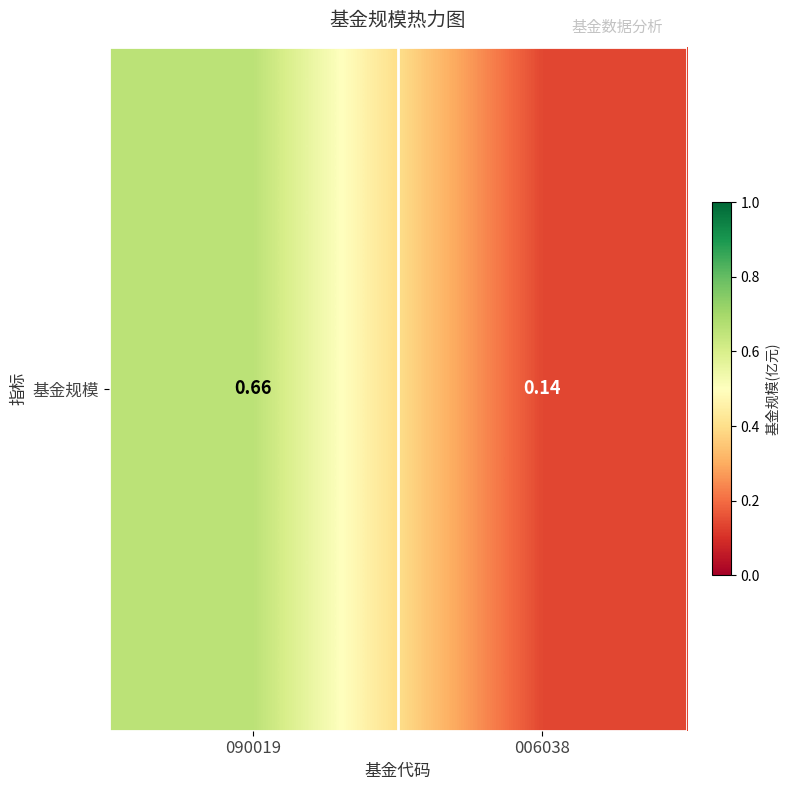

Where is the data nearest to the value 0?

006038